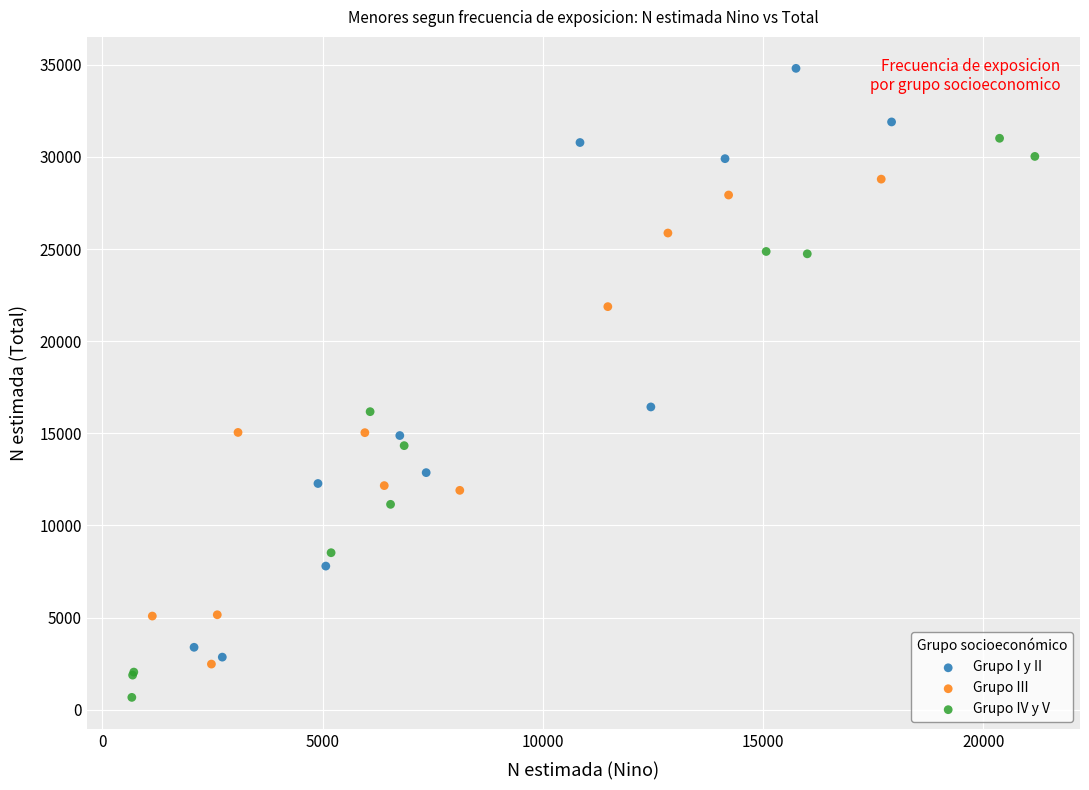

Which series contains the highest Y value?

Grupo I y II